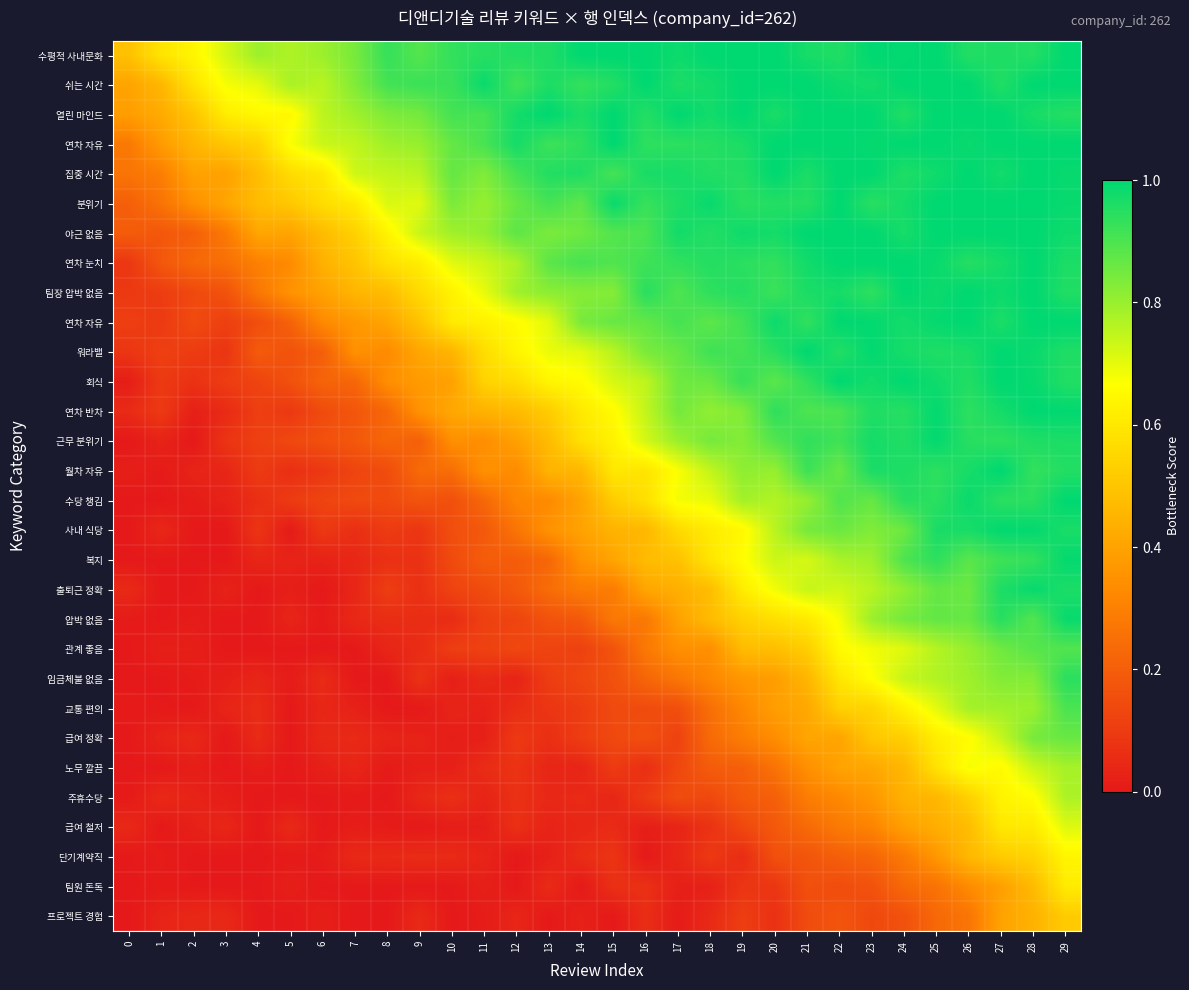

What is the difference between the maximum and minimum values in the row_13 series?

1.0